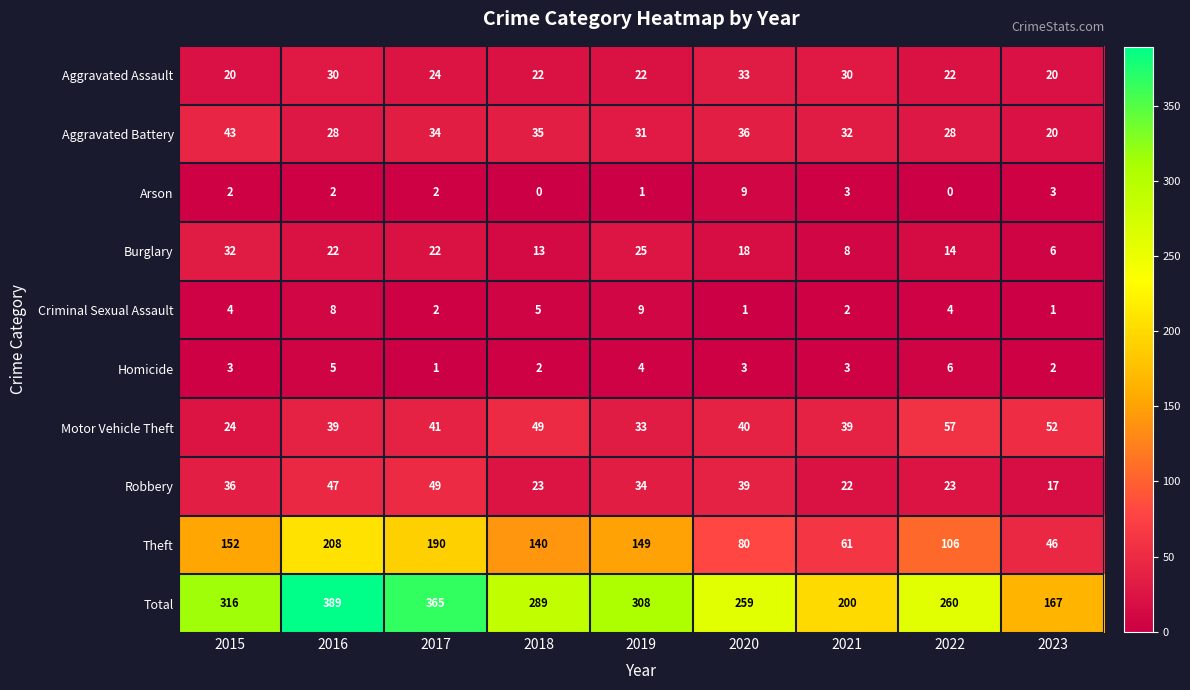

True or false: Robbery has a value of 17 at 2023.

True